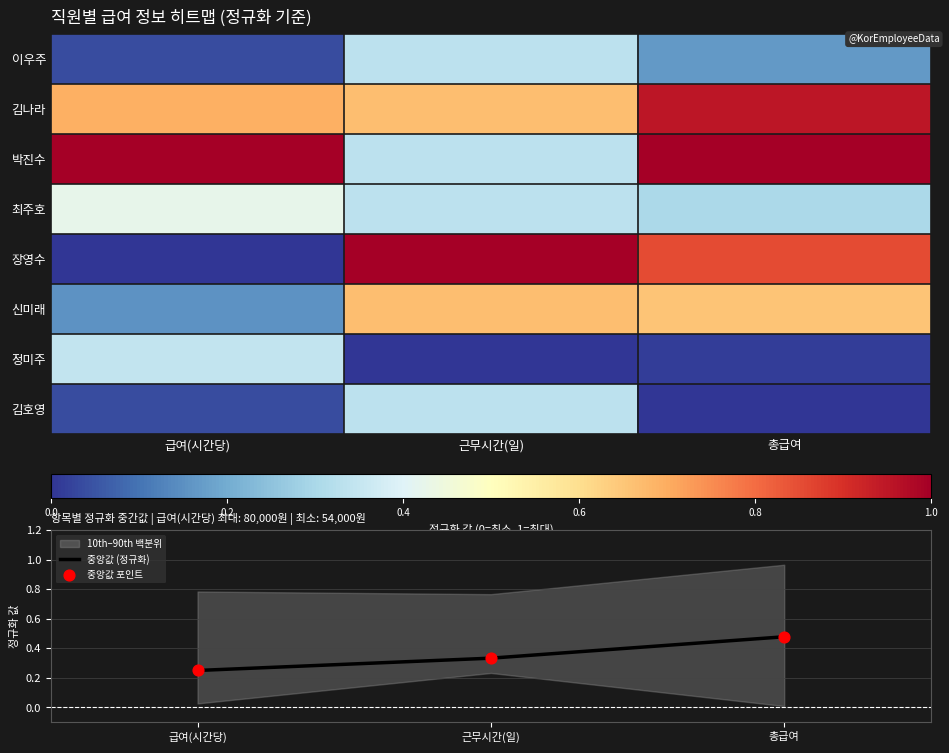

List the labels in order of 중앙값 (정규화) value, smallest first.

급여(시간당), 근무시간(일), 총급여